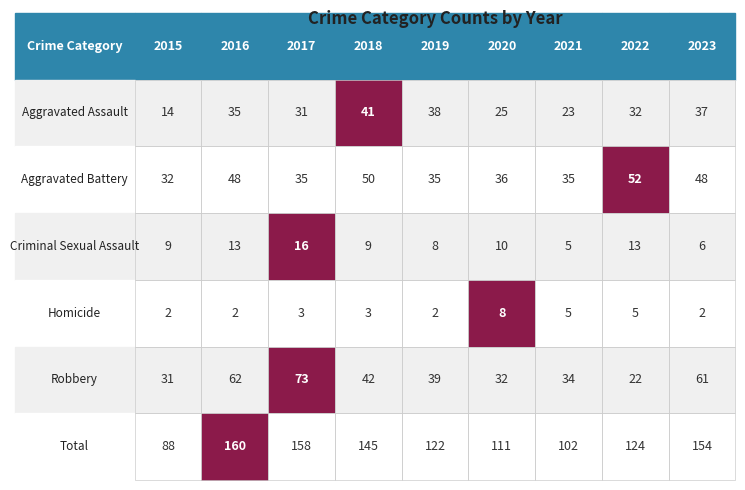

Is it true that Aggravated Battery equals 13 at 2015?

False